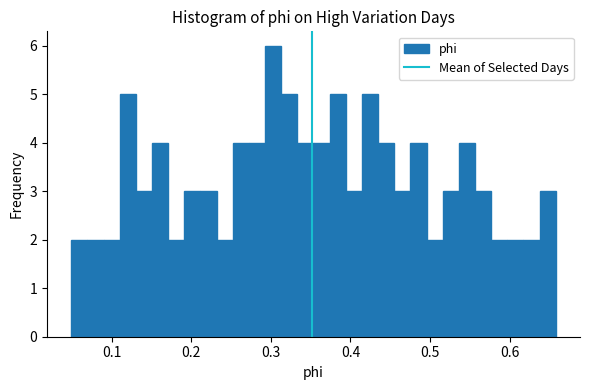

Read against the x-axis, roughly where is the centre of the tallest bar?

0.30